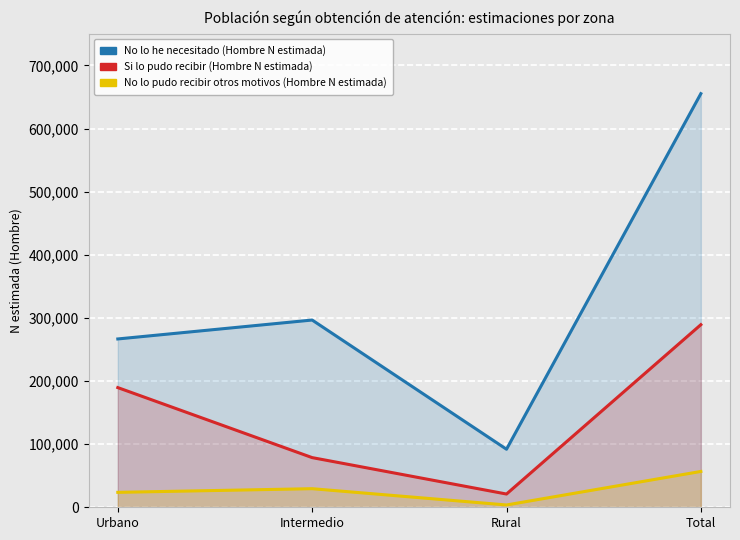

At which label does No lo he necesitado (Hombre N estimada) first exceed 296634?

Total